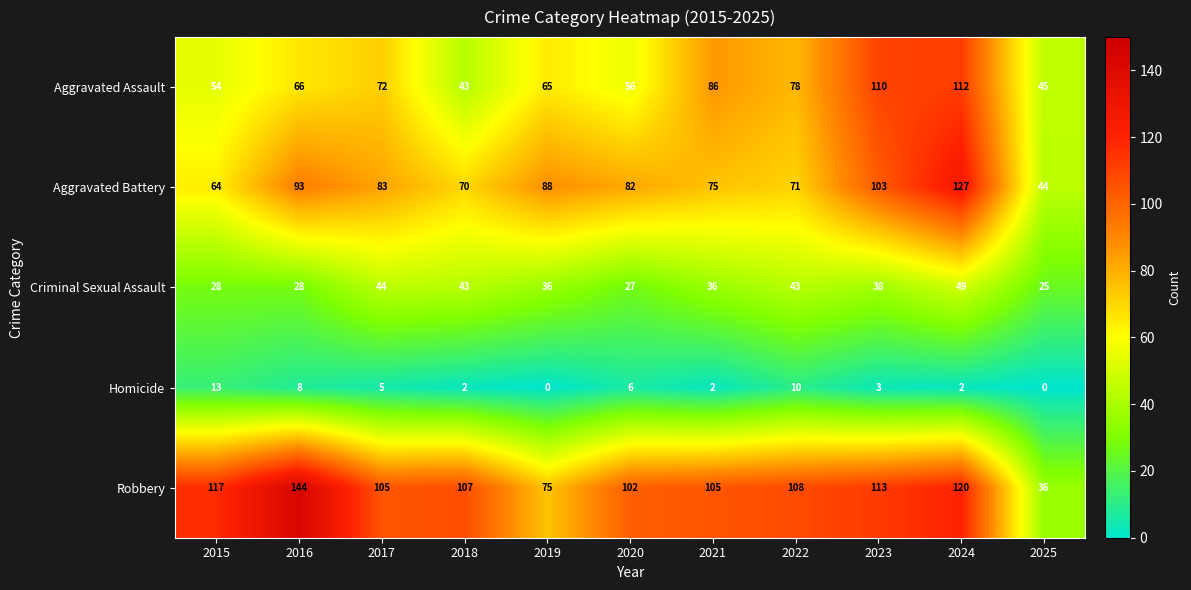

Read the Aggravated Battery value at 2021, to the nearest 10.

80